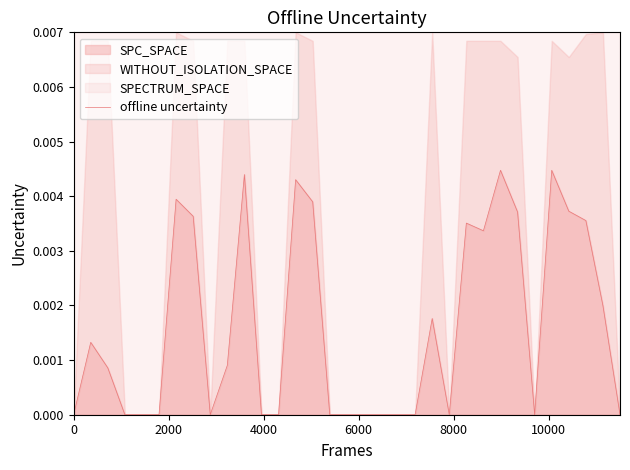

What is the sum of all values?

0.1